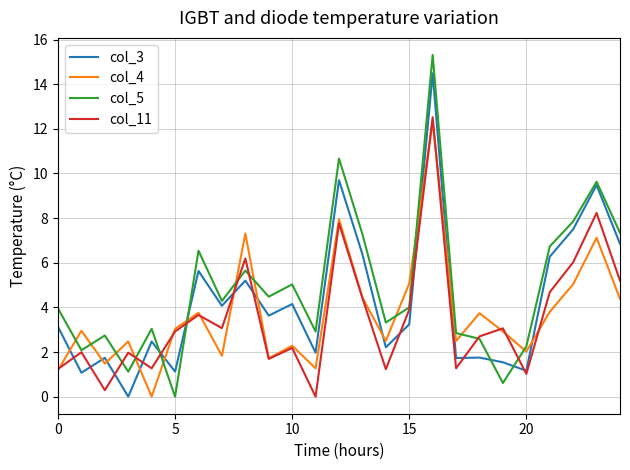

What is the maximum value for col_4?

12.3